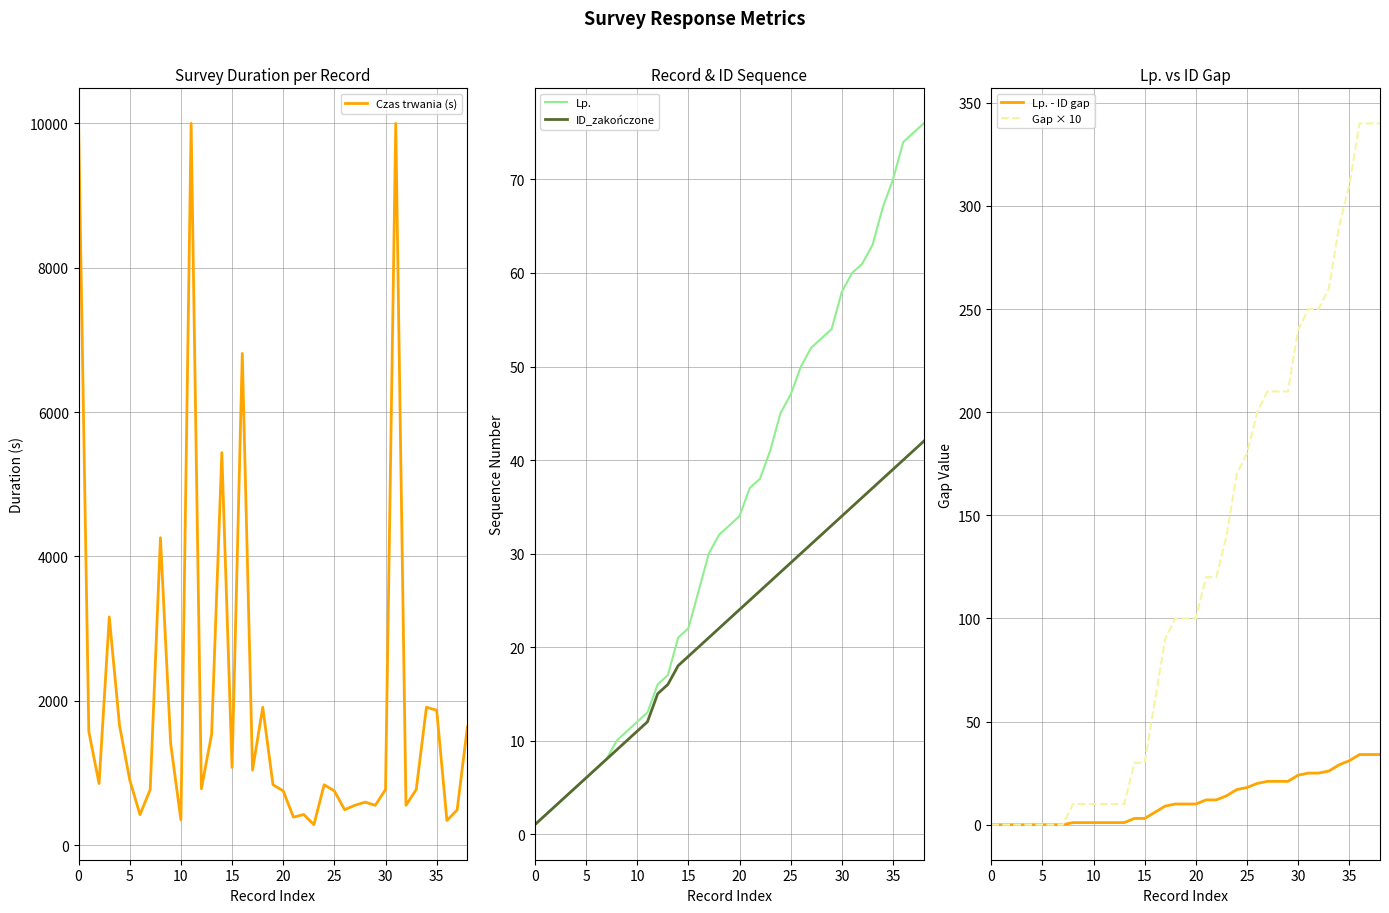

True or false: Lp. - ID gap and ID_zakończone cross at least once.

False